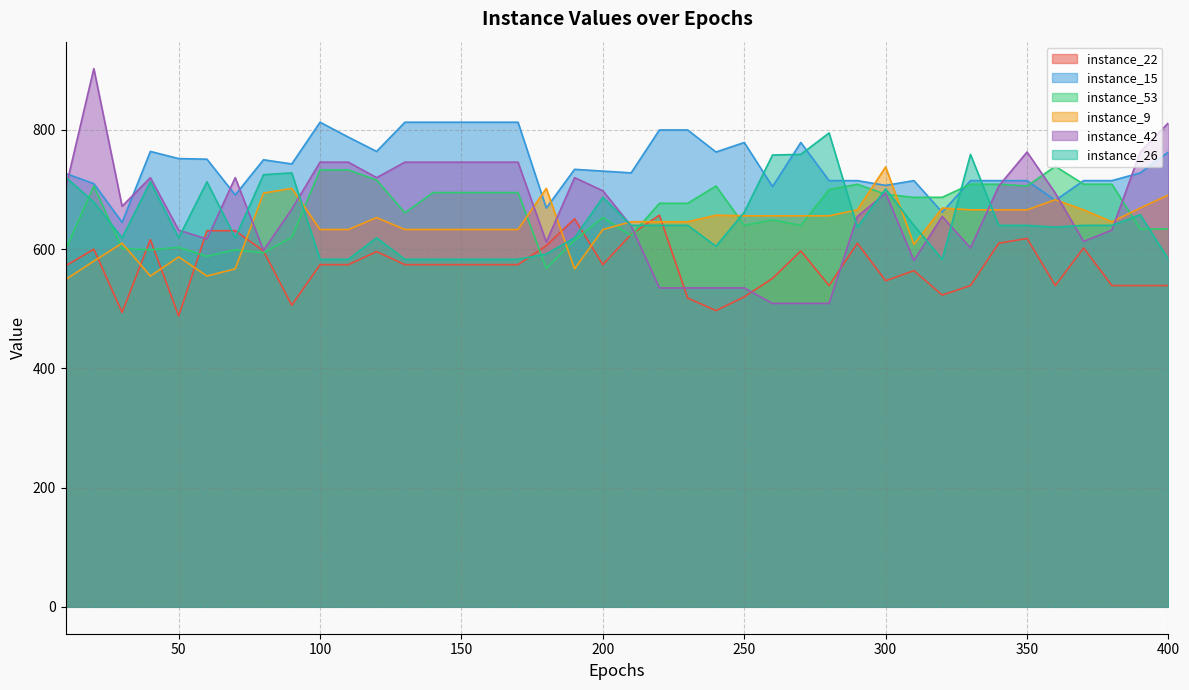

How many values in the instance_42 series are below 694?

20